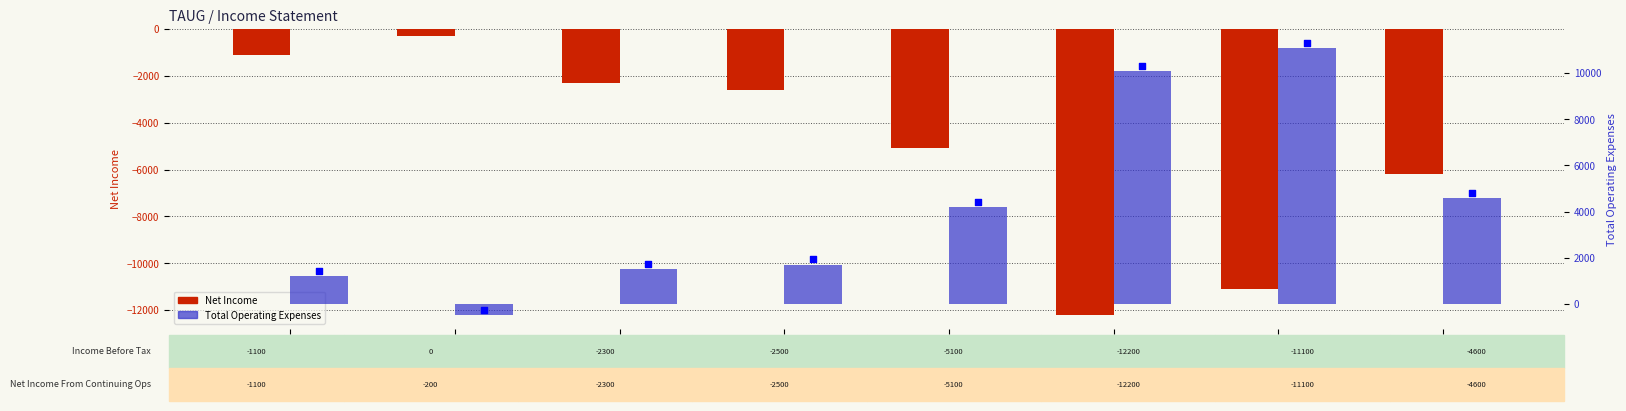

Is the value of Total Operating Expenses at 2018-03-31 greater than the value of Net Income at 2016-03-31?

Yes